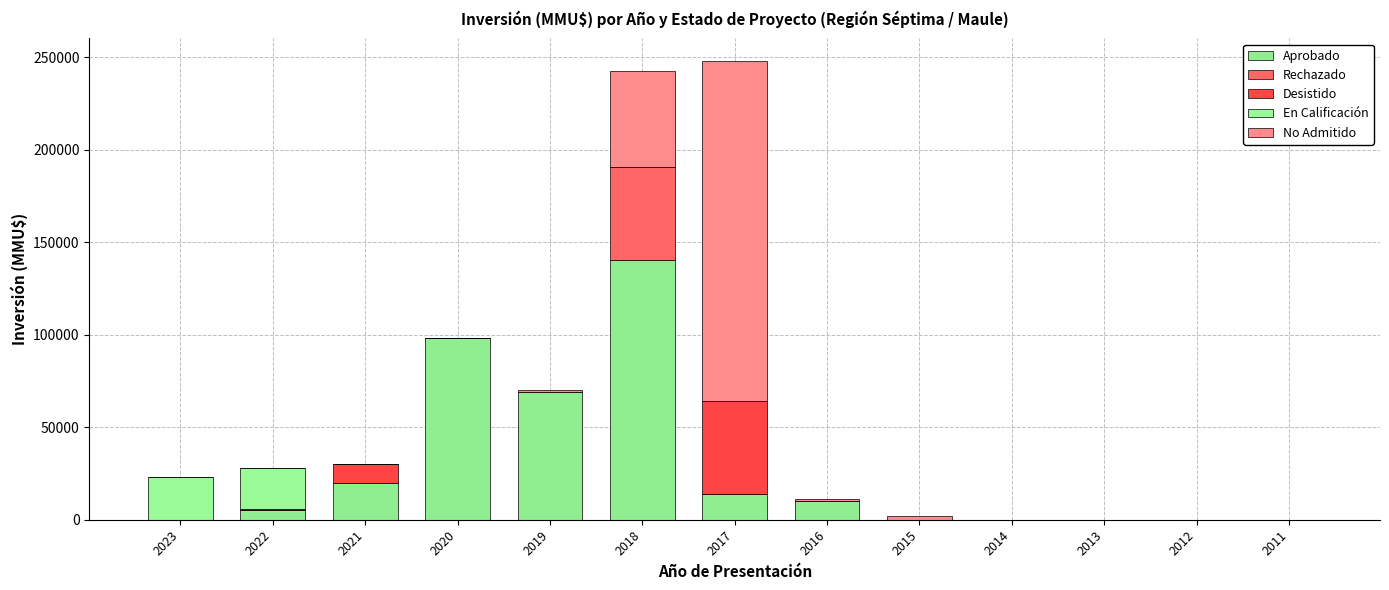

The value of En Calificación at 2017 is 0. True or false?

True